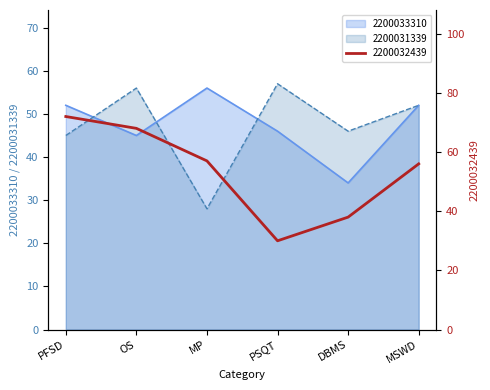

At how many categories does at least one series exceed 67?

2